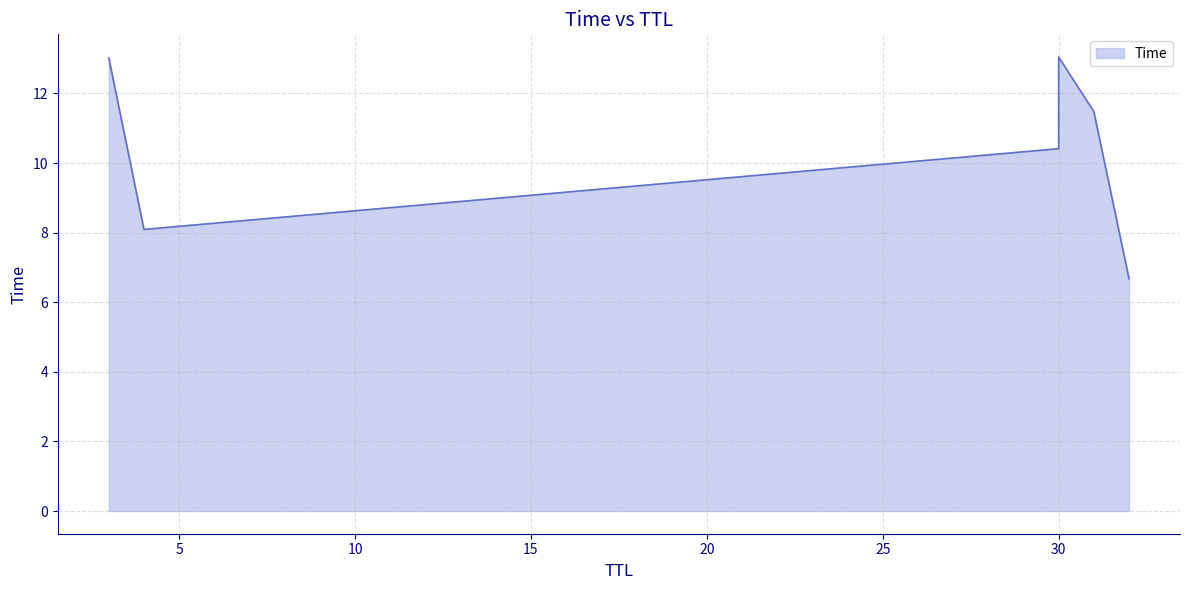

The chart shows a value of 8.1 at 4. True or false?

True